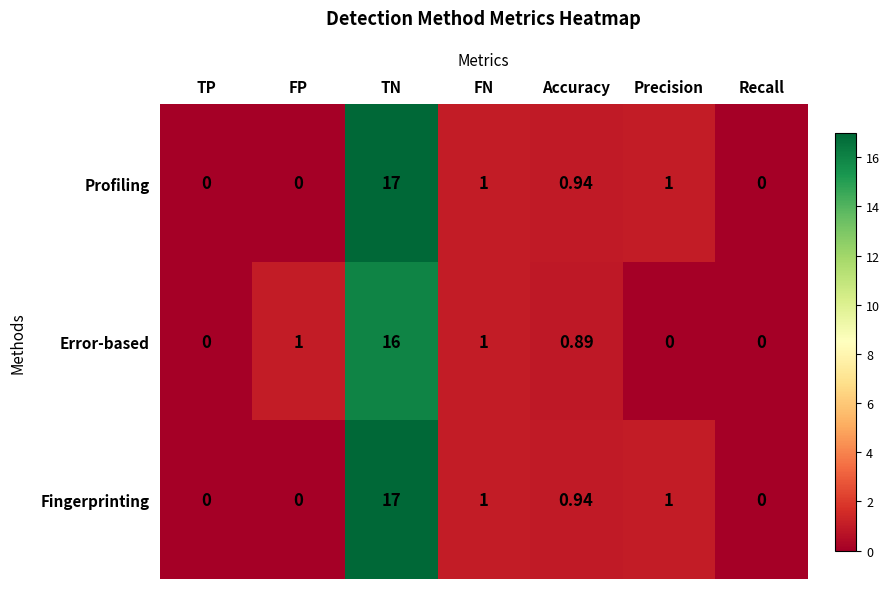

How many values in the Error-based series exceed 0?

4